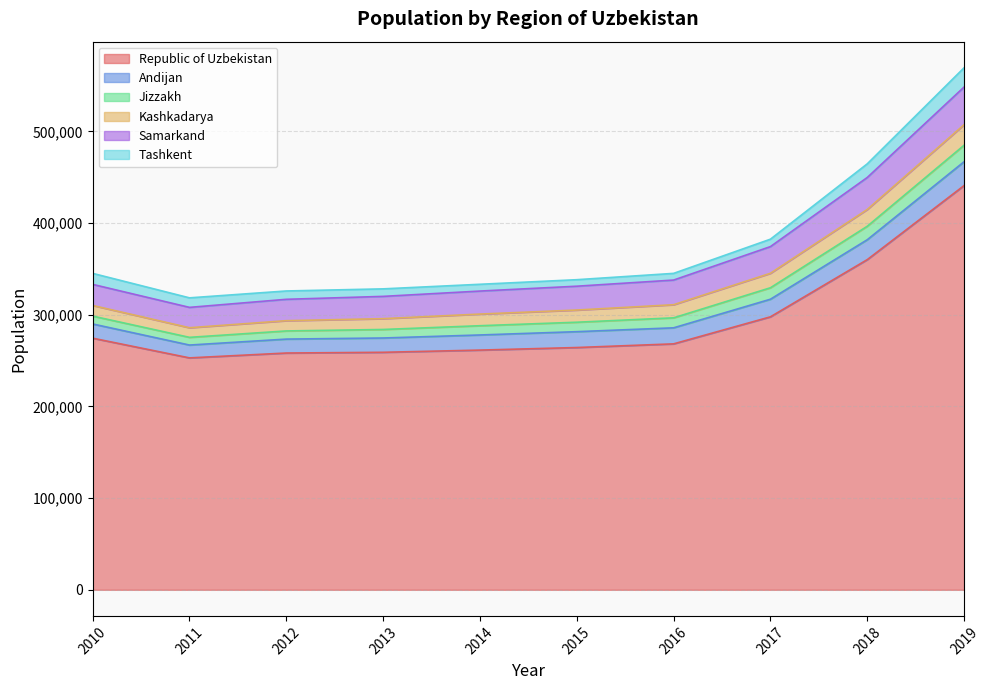

True or false: Samarkand and Republic of Uzbekistan cross at least once.

False